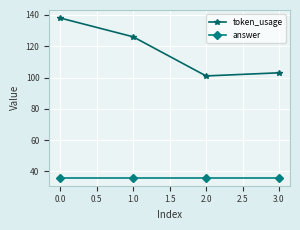

Rank the series by their average value, from highest to lowest.

token_usage, answer